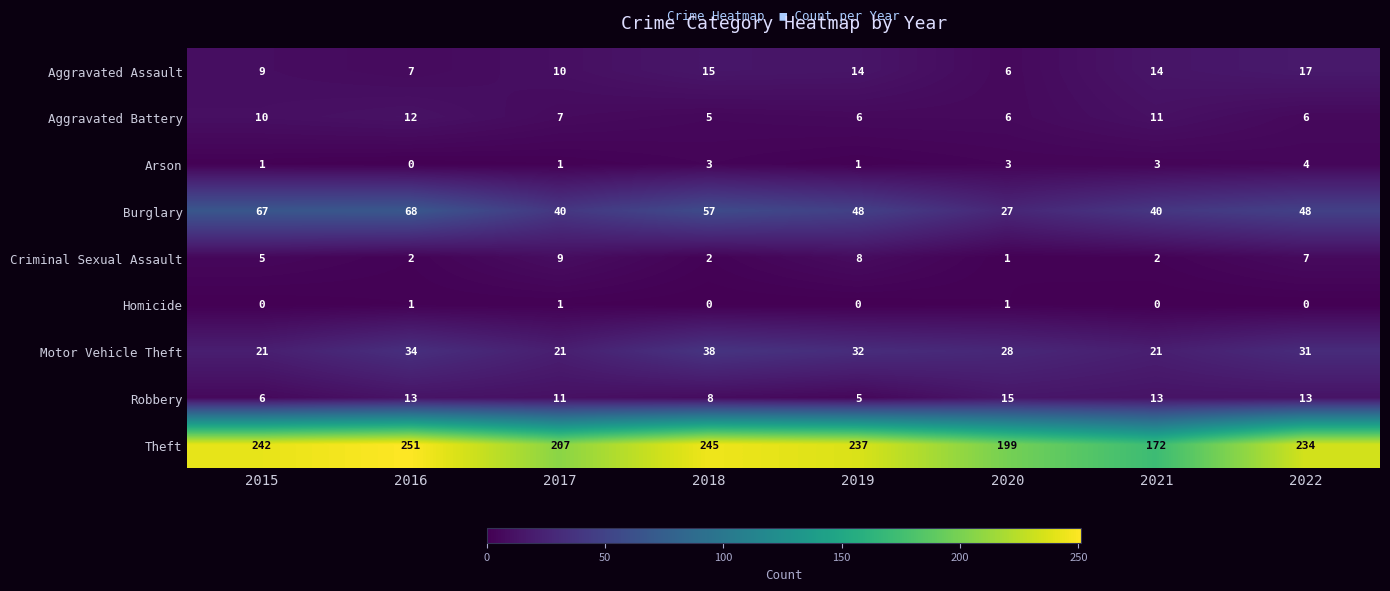

Which category has the lowest value in the Theft series?

2021